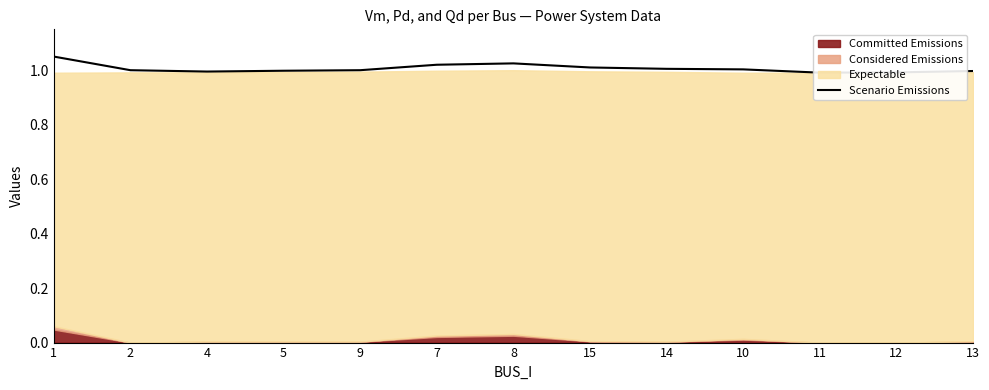

Reading left to right, list all the values displayed in this chart.

1=1.1	2=1.0	4=1.0	5=1.0	9=1.0	7=1.0	8=1.0	15=1.0	14=1.0	10=1.0	11=1.0	12=1.0	13=1.0